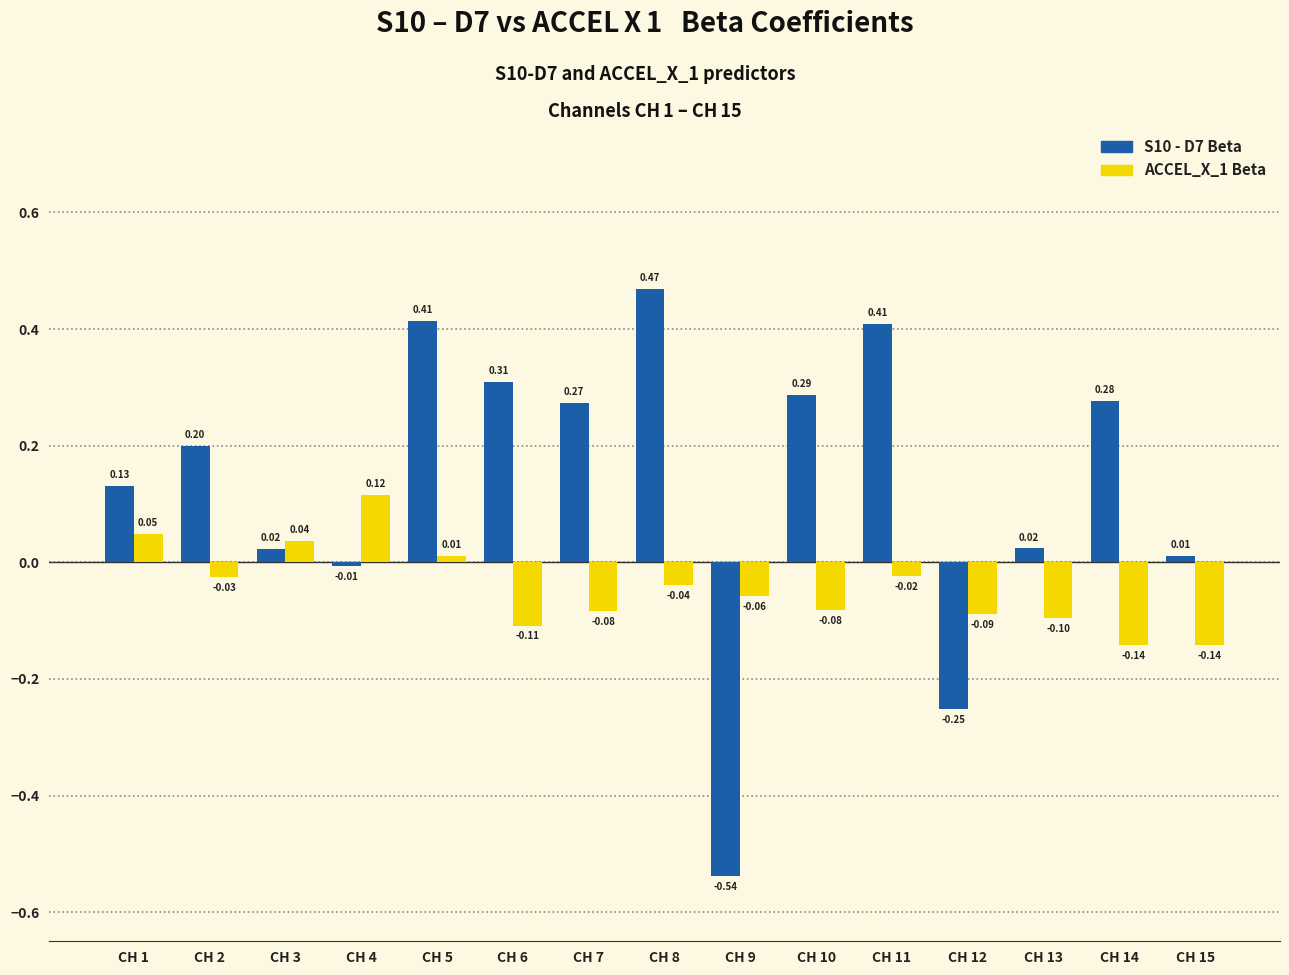

Are the bars grouped side by side (vs. stacked)?

Yes